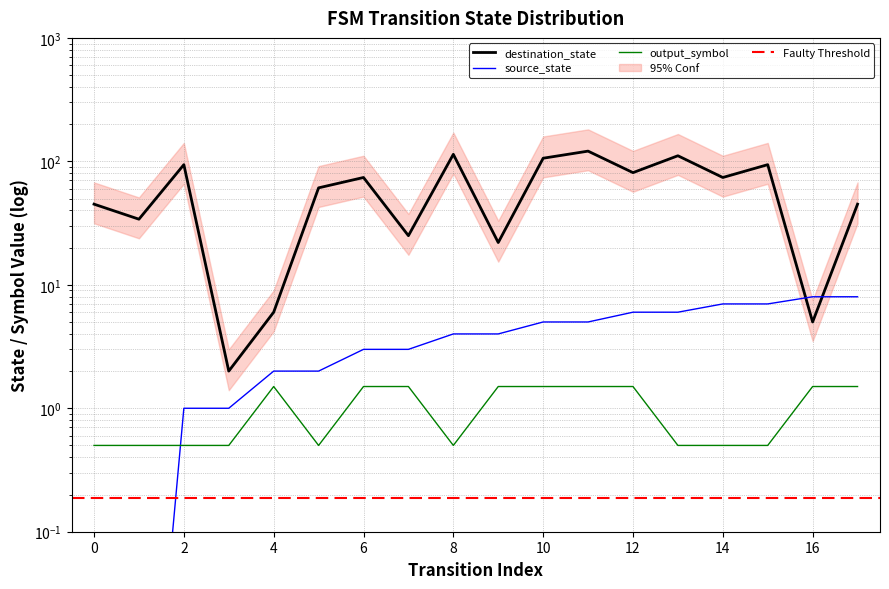

What is the greatest value displayed?

121.0